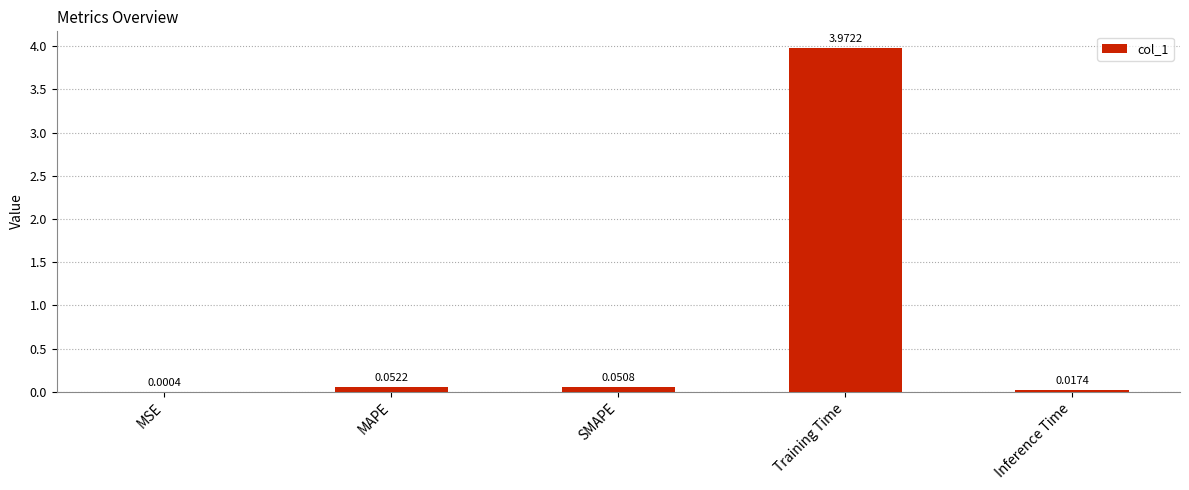

What is the change in value from MSE to MAPE?

+0.1